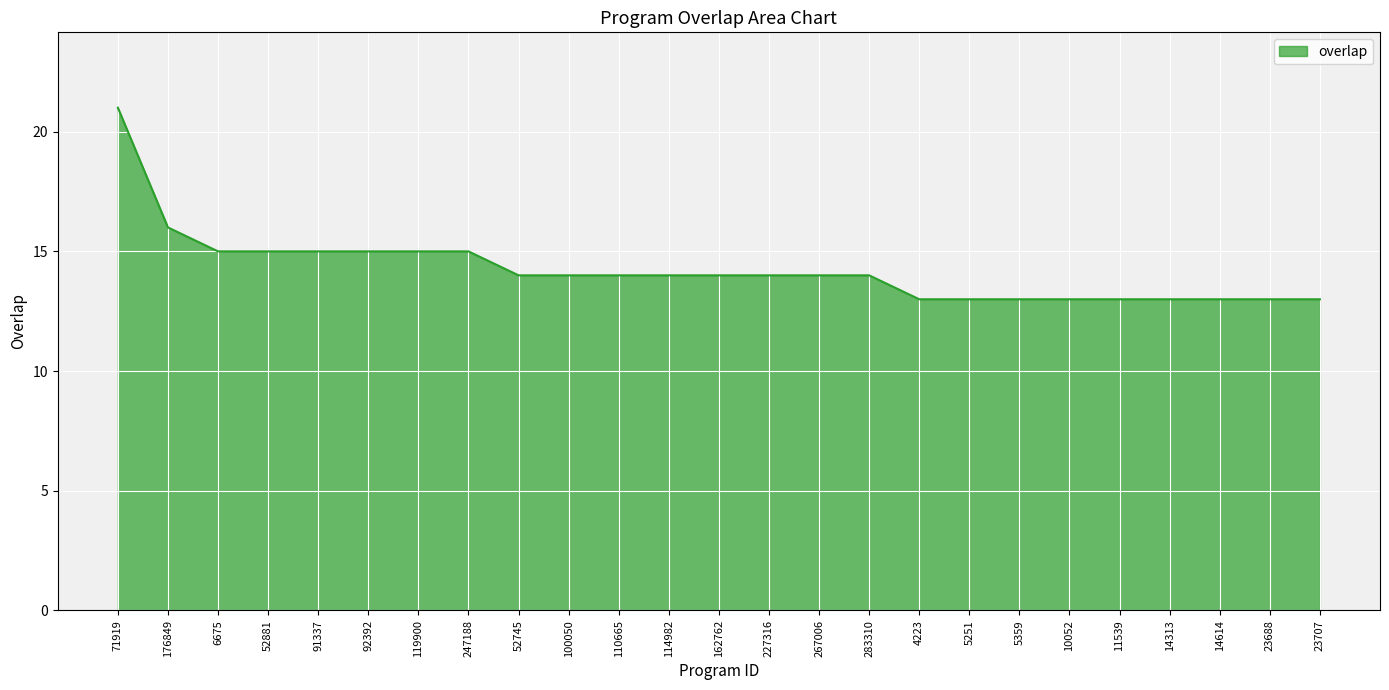

What position from the left is 162762?

13